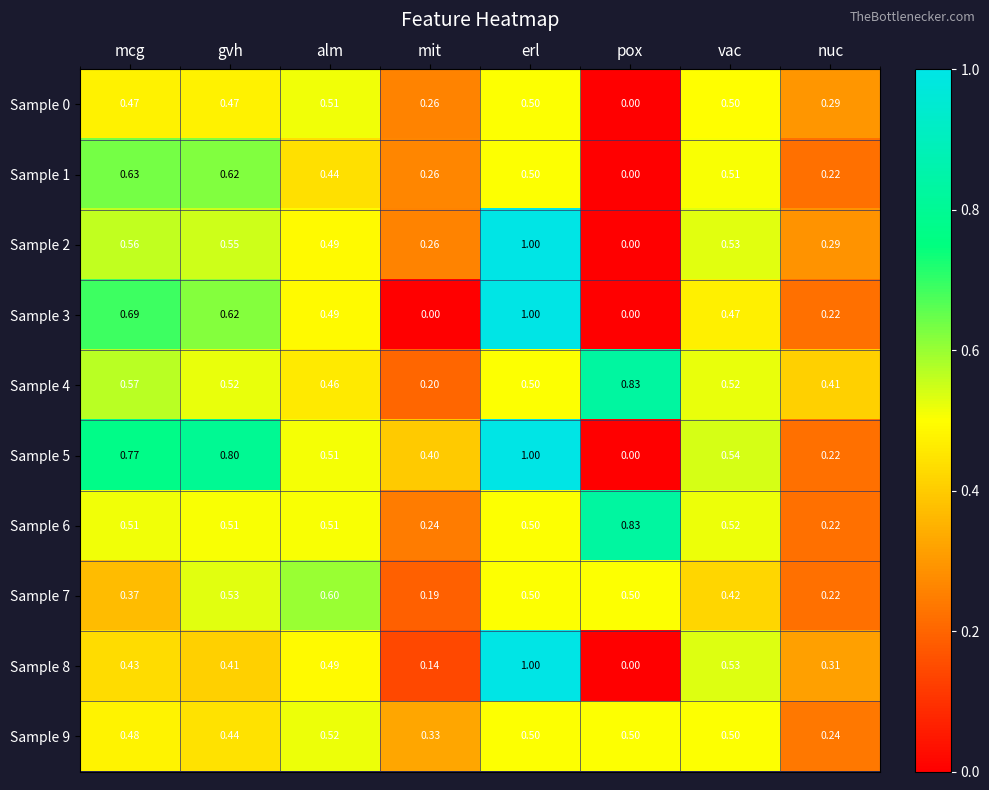

At how many categories does at least one series exceed 0?

8